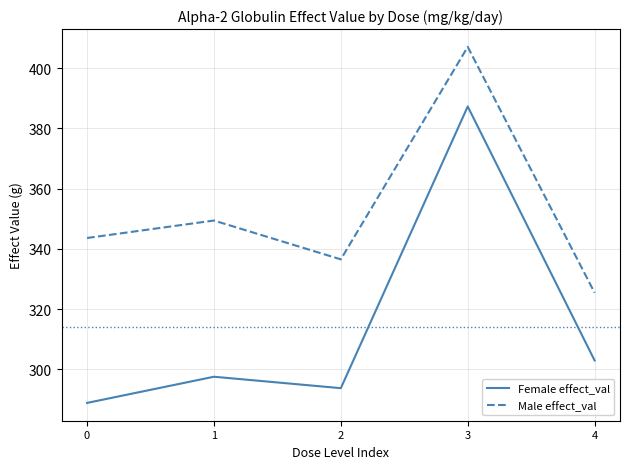

Which category has the lowest value in the Male effect_val series?

4